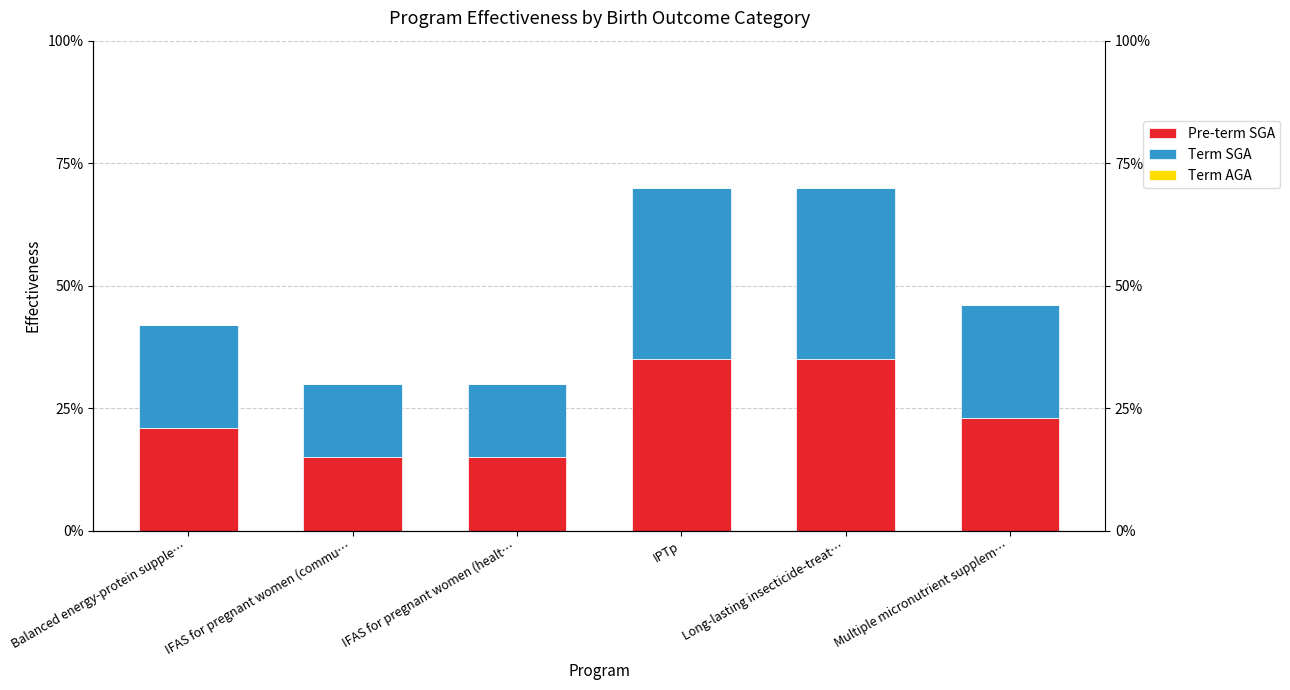

What is the sum of the Term SGA values at IPTp and IFAS for pregnant women (healt…?

0.5